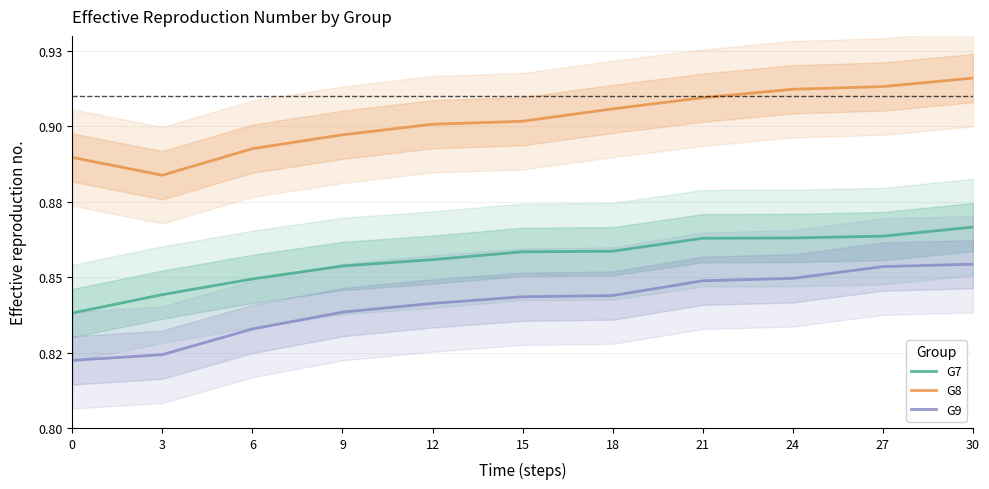

Does the chart have visible grid lines?

Yes